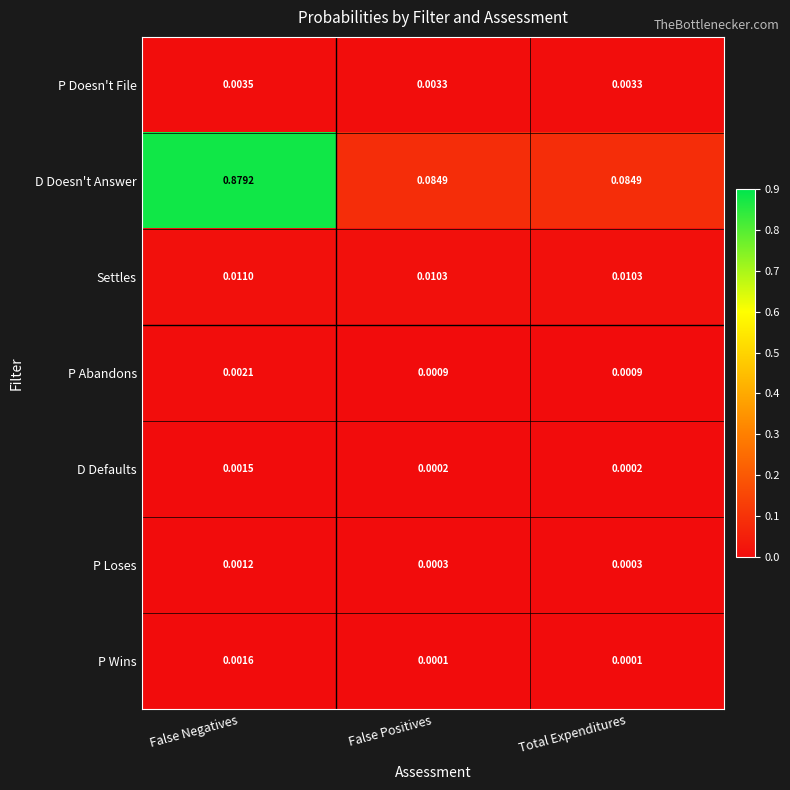

At which category does the chart reach its peak across all series?

False Negatives